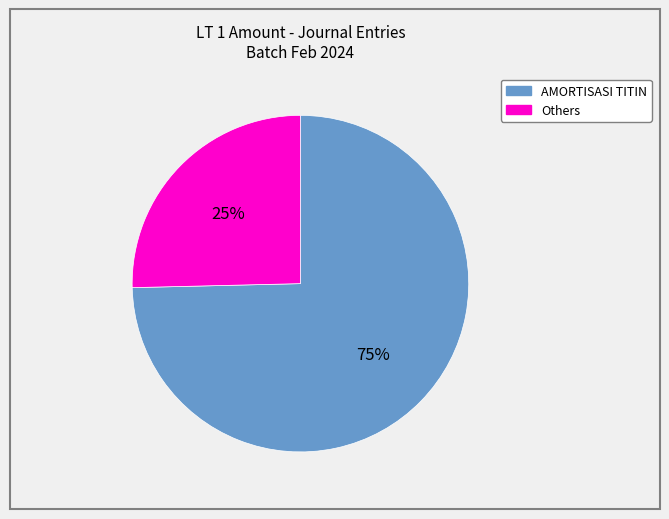

Is there a majority slice in this chart?

Yes